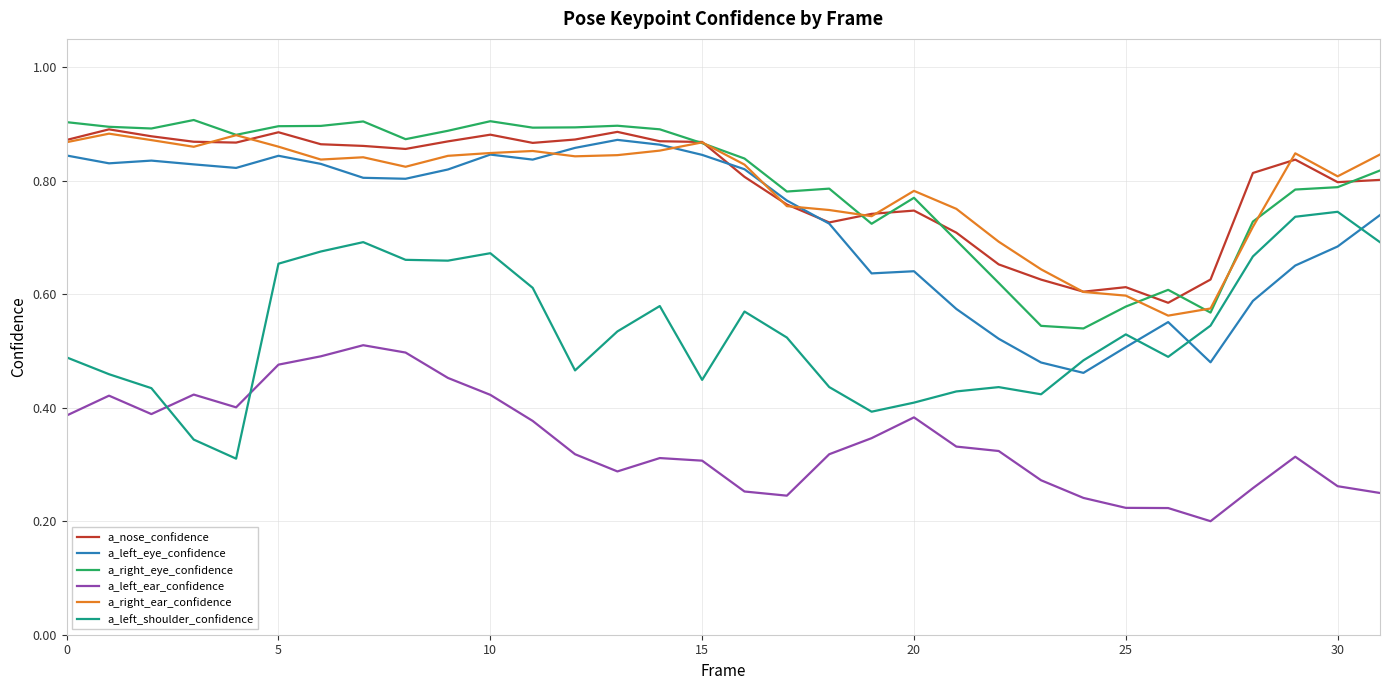

True or false: a_nose_confidence and a_right_eye_confidence intersect in this chart.

True